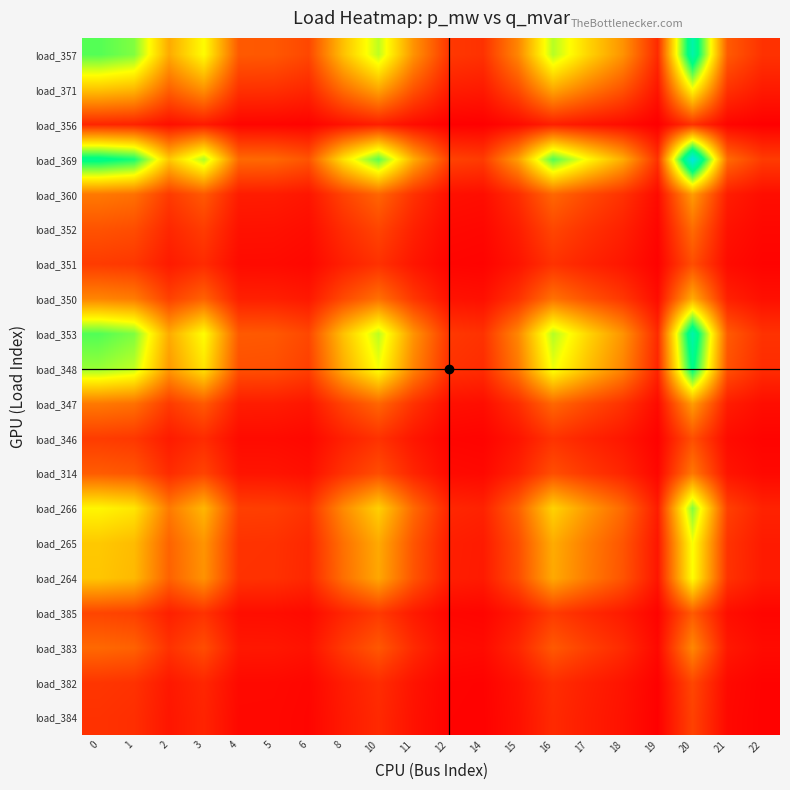

What is the difference between the highest and lowest values at 1?

0.7